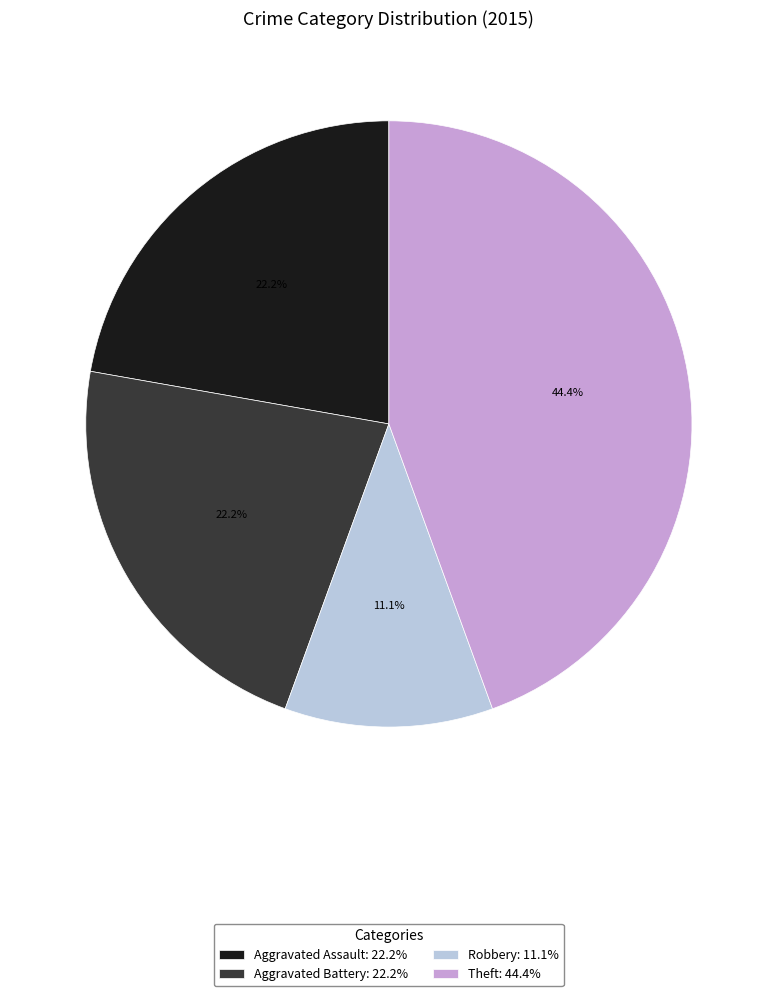

Approximately how many times larger is the value at Theft: 44.4% compared to Aggravated Battery: 22.2%?

2.0